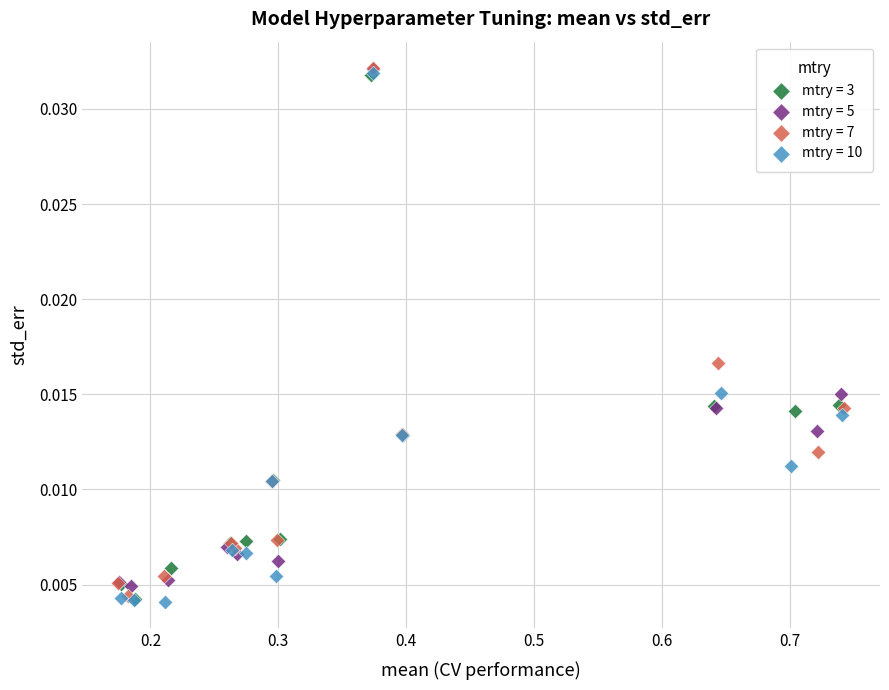

What are all the series names shown in the legend?

mtry = 3, mtry = 5, mtry = 7, mtry = 10